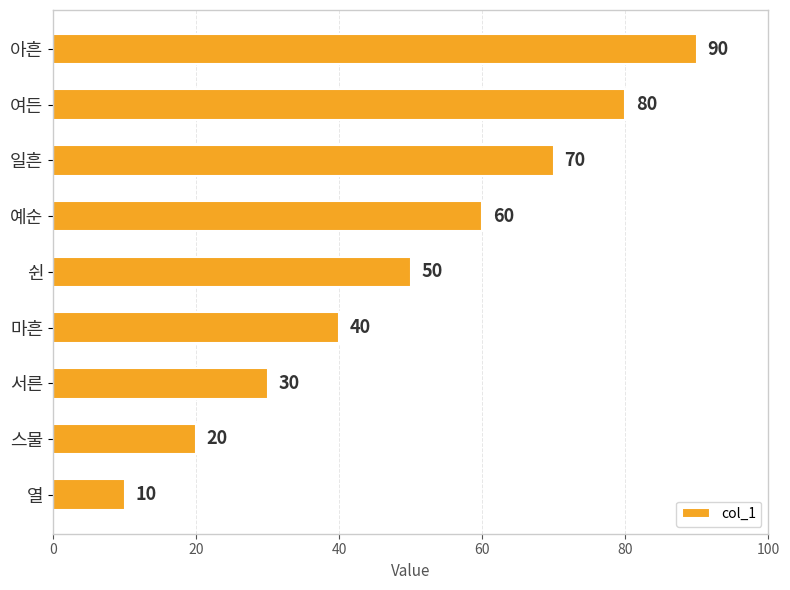

Is it true that the value at 여든 is 21?

False